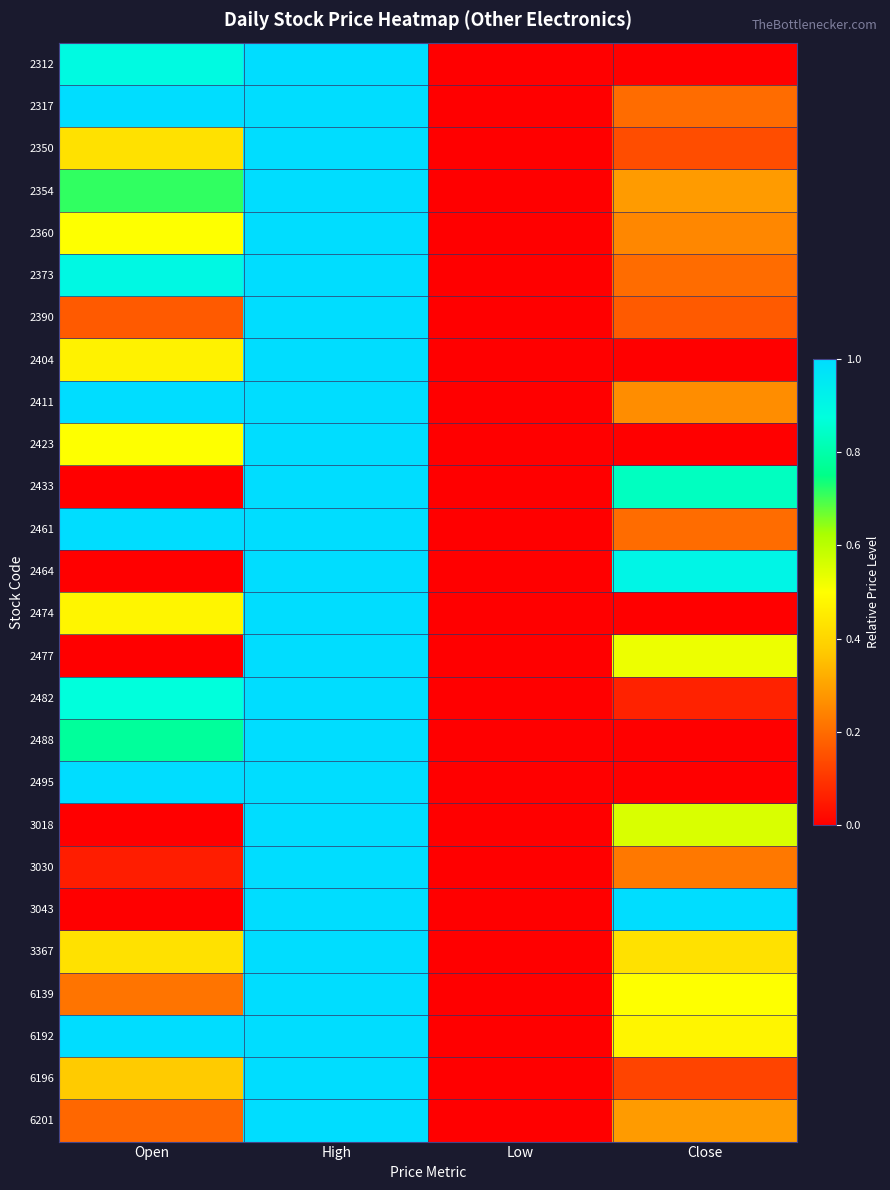

At which category is the sum across all series the highest?

High